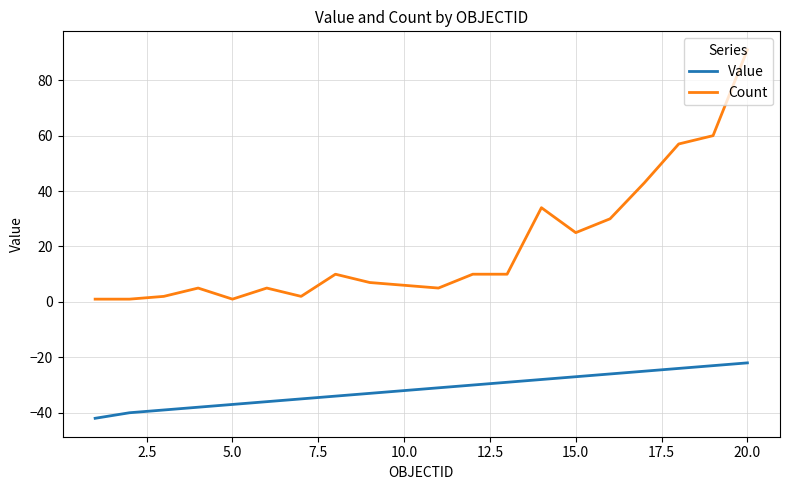

What is the minimum value shown in the chart?

-42